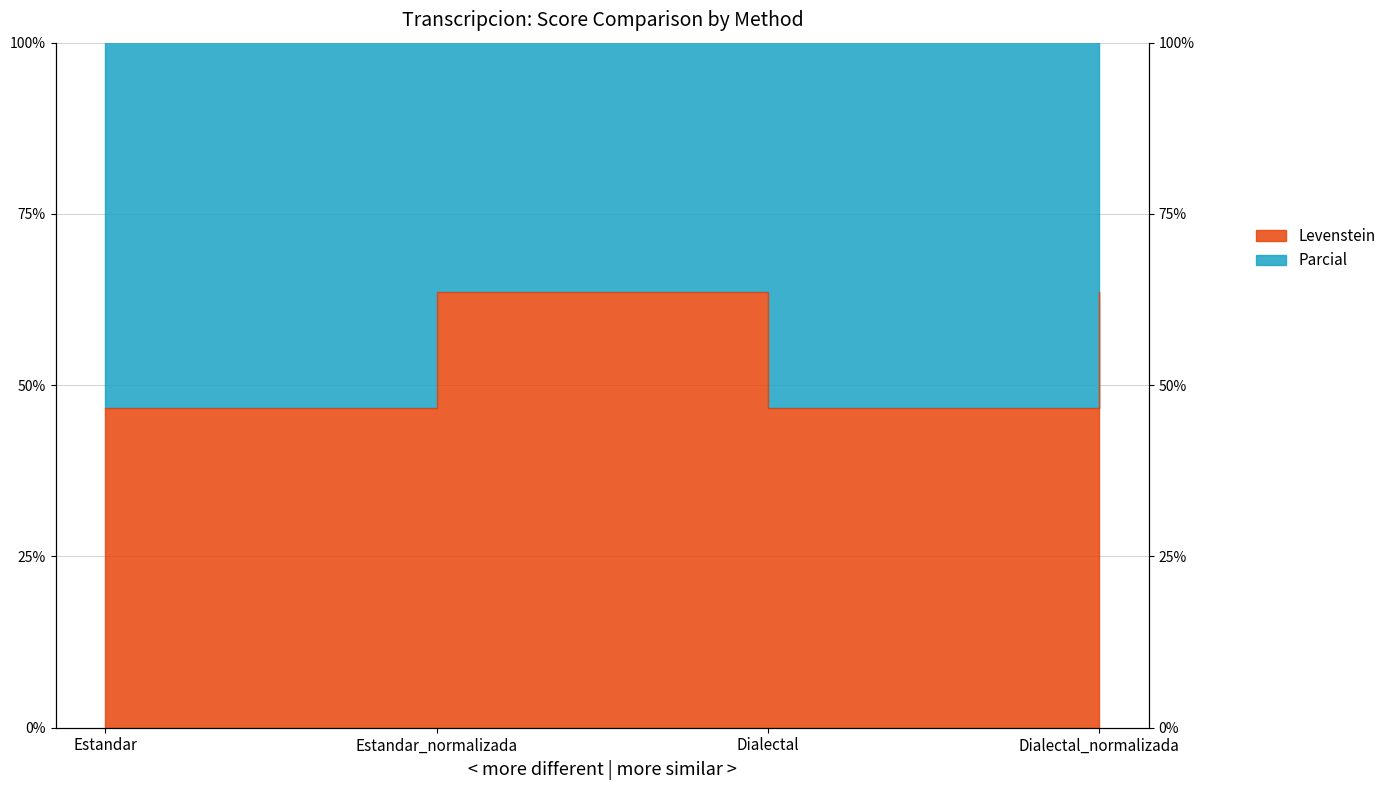

Which series has the largest range (max minus min)?

Parcial